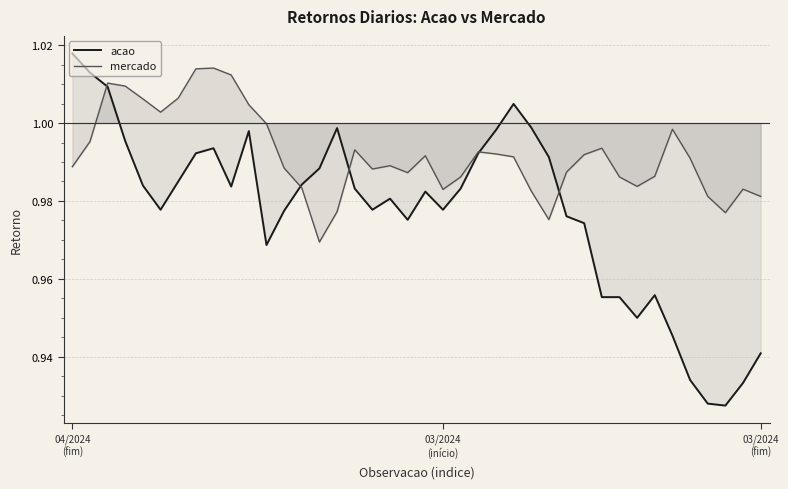

What are all the series names shown in the legend?

acao, mercado